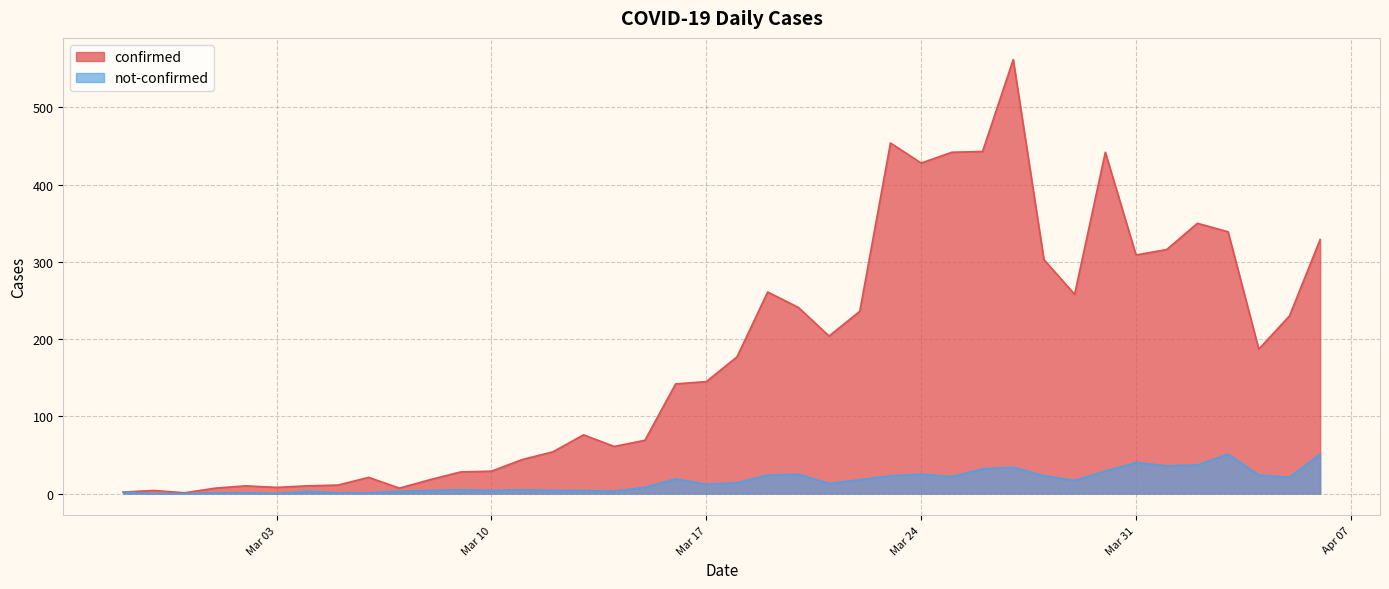

What position from the right is 2020-03-05?

33